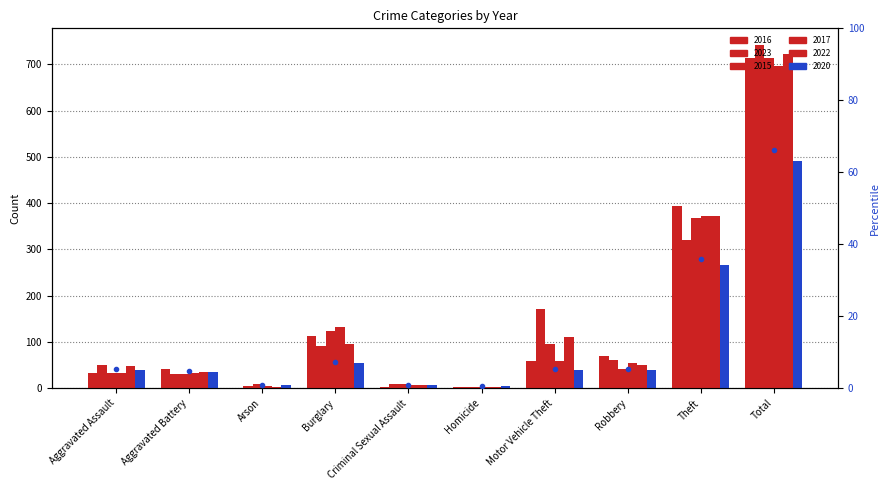

At which label is the value closest to 33?

Theft